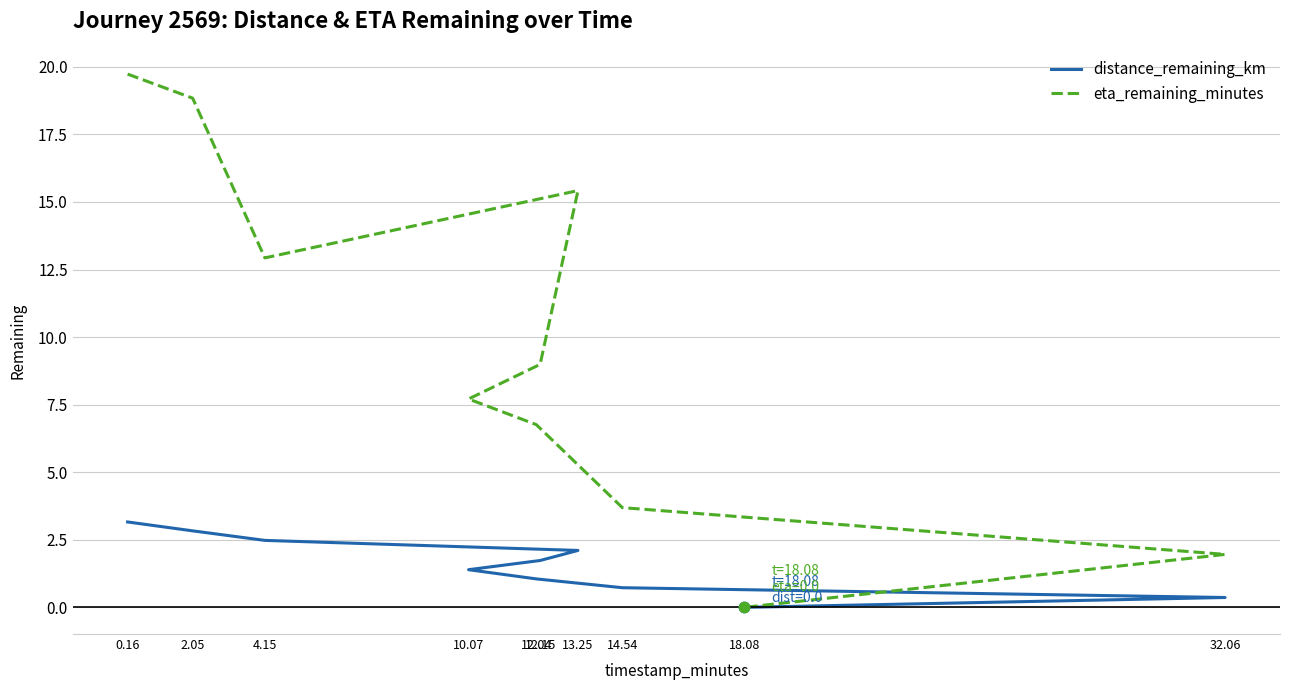

Which series contains the lowest Y value?

distance_remaining_km